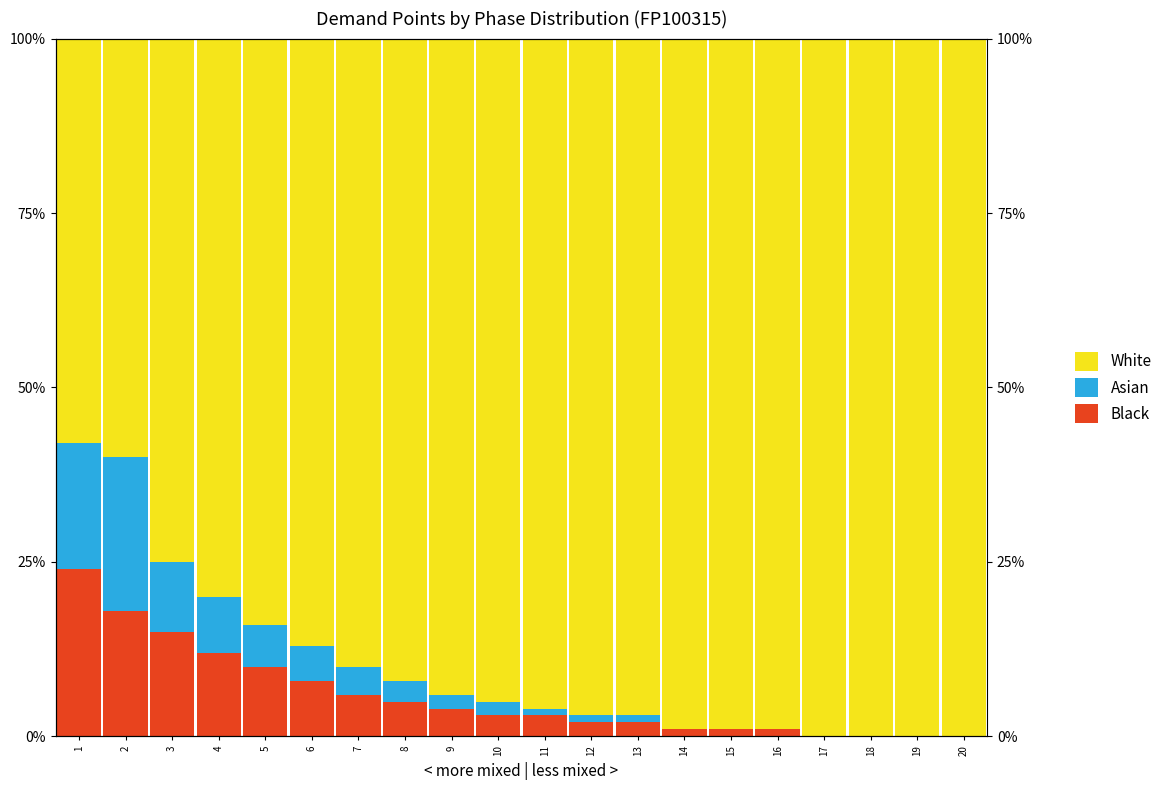

Which series has the widest spread of values?

White